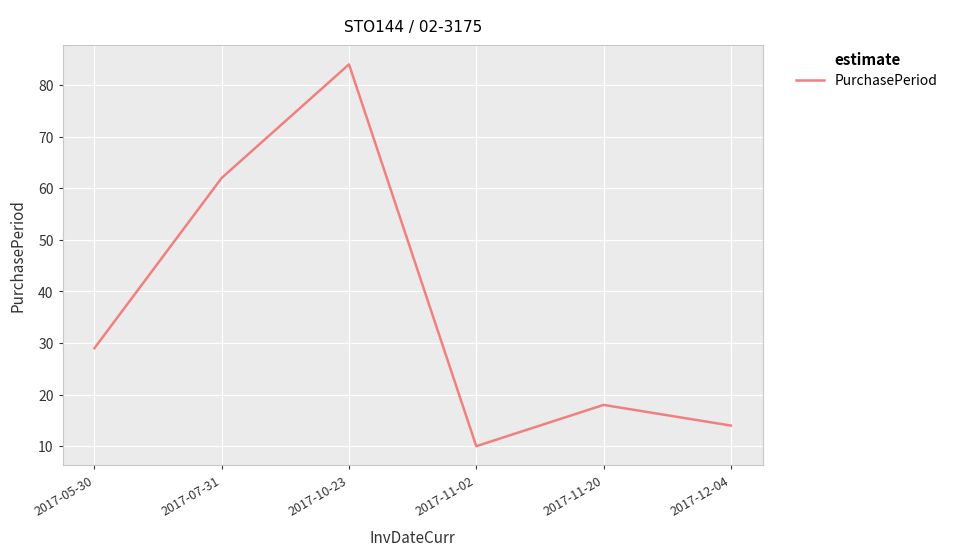

Rank the categories by value from lowest to highest.

2017-11-02, 2017-12-04, 2017-11-20, 2017-05-30, 2017-07-31, 2017-10-23